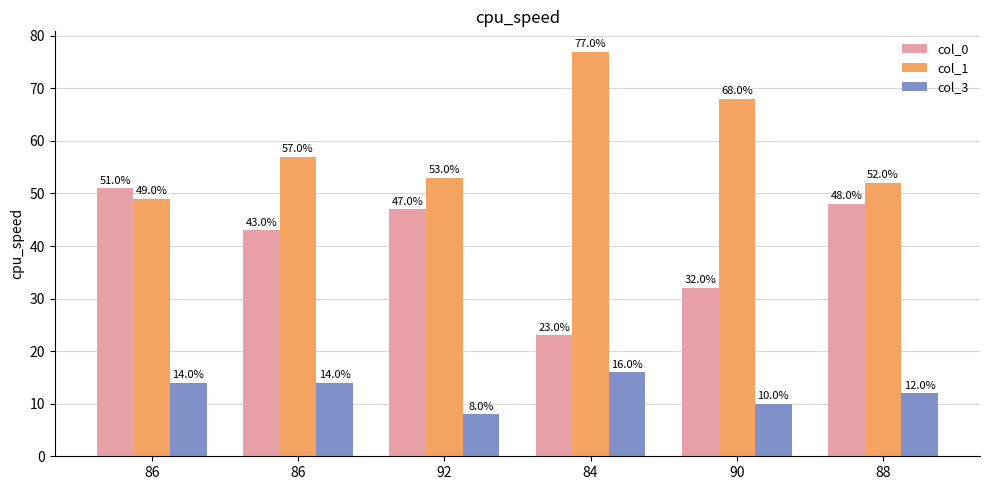

How many values in the col_0 series are below 47?

3